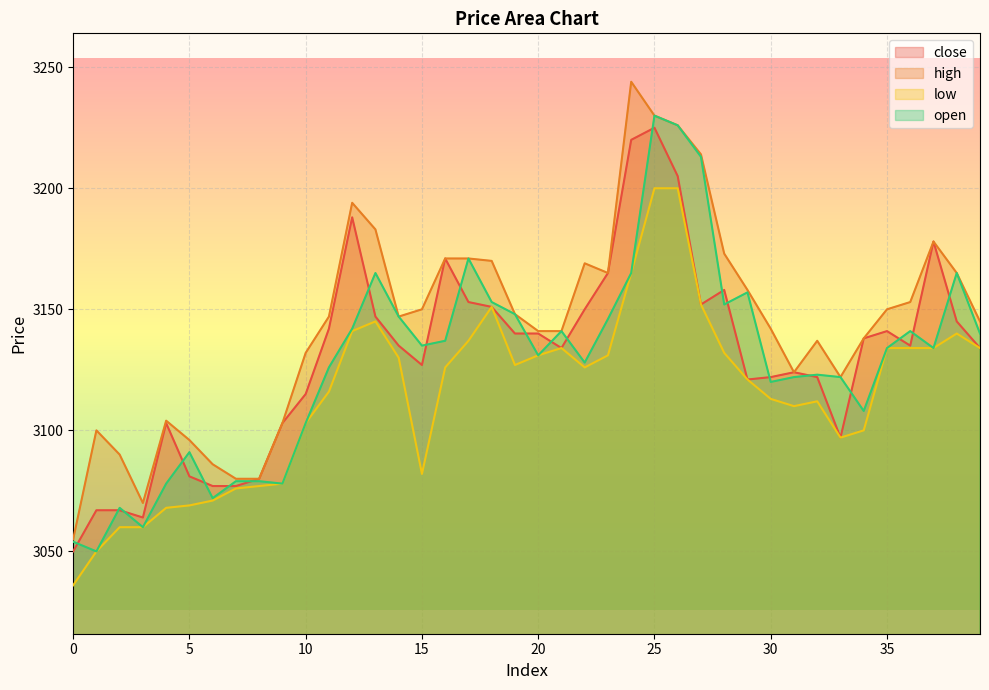

Rank the series by their maximum value, from highest to lowest.

high, open, close, low